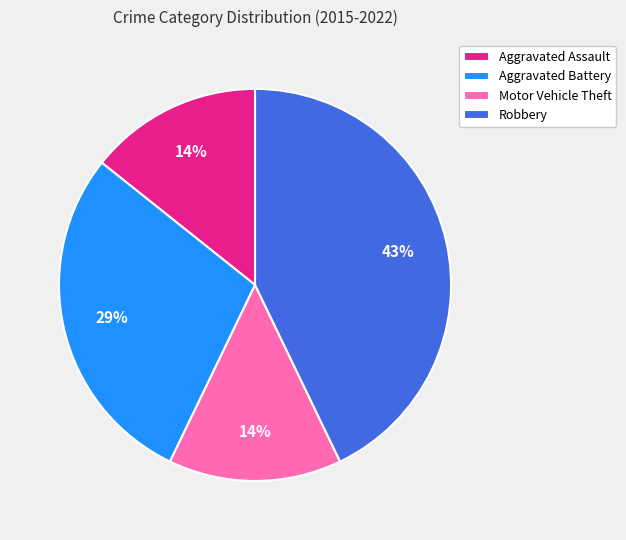

The Aggravated Battery slice represents 35% of the pie. True or false?

False